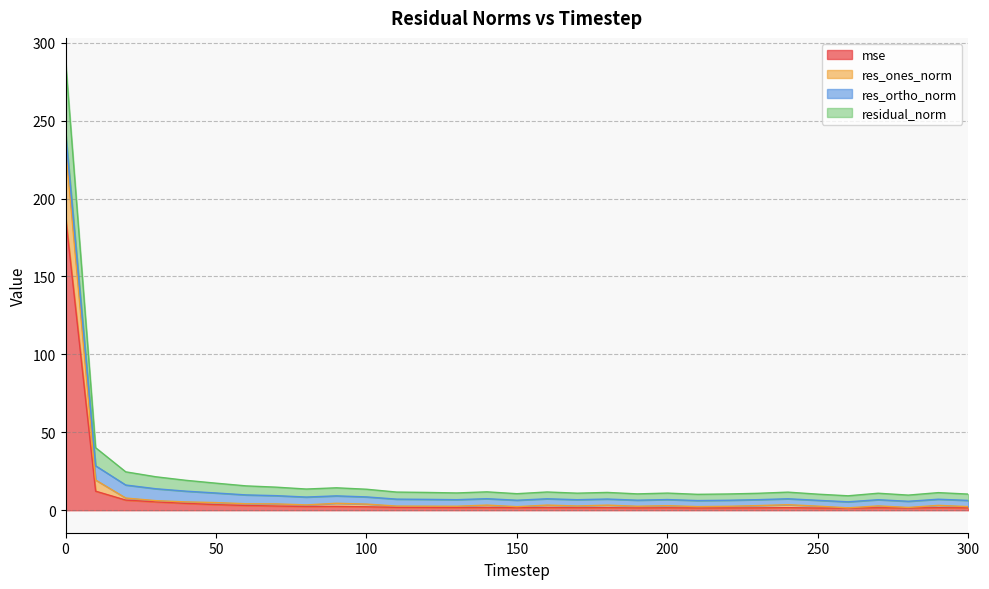

What are all the series names shown in the legend?

mse, res_ones_norm, res_ortho_norm, residual_norm